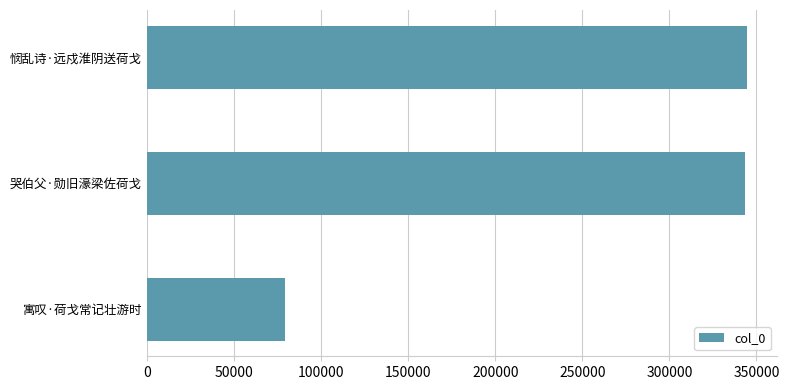

Which has a higher value, 寓叹·荷戈常记壮游时 or 悯乱诗·远戍淮阴送荷戈?

悯乱诗·远戍淮阴送荷戈